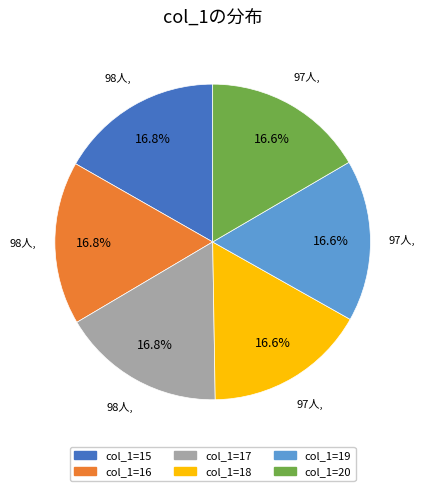

Is there any slice that represents more than half of the pie?

No